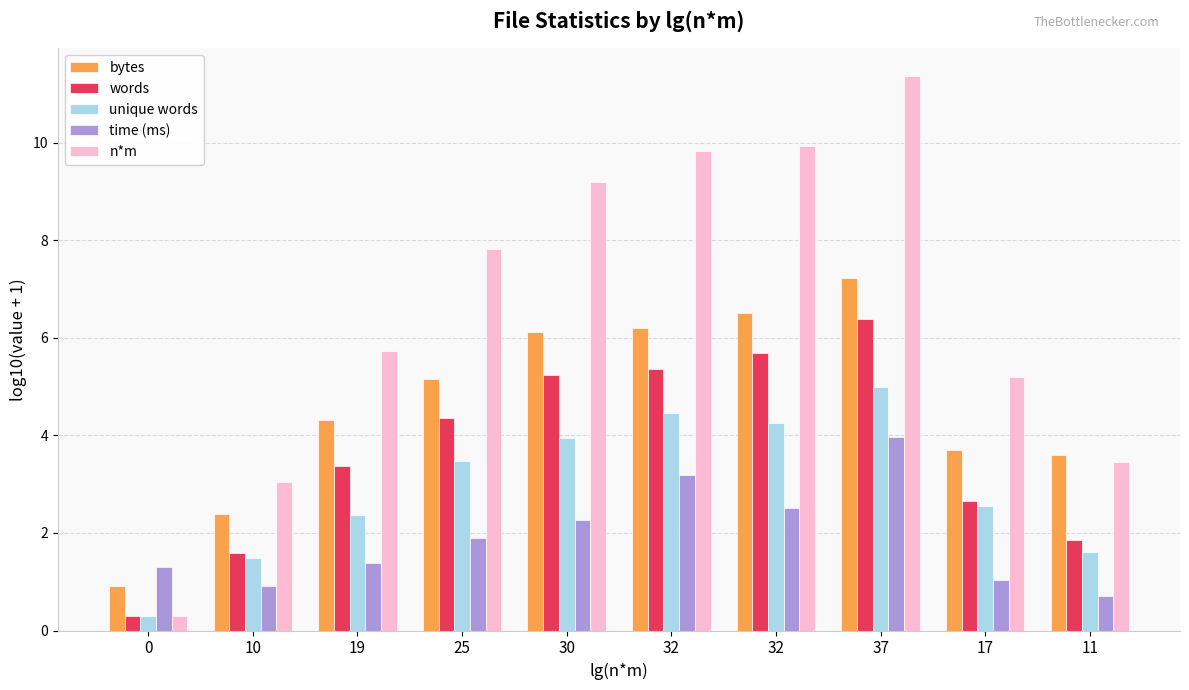

Which category has the highest value in the time (ms) series?

37